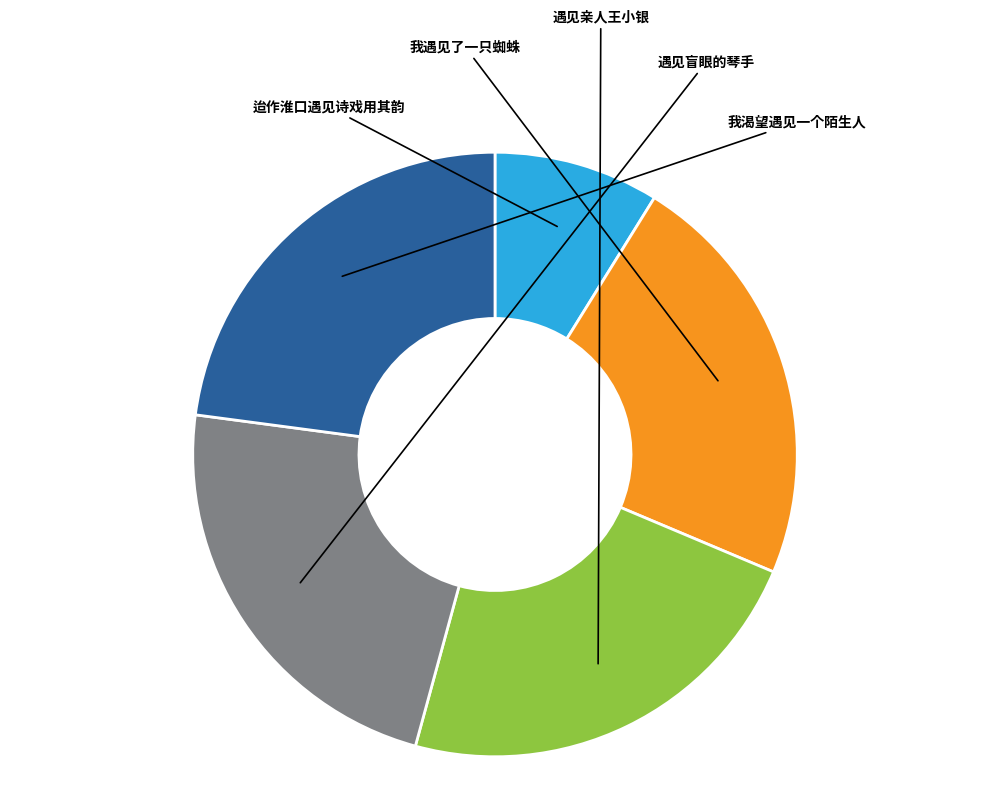

Is it true that 迨作淮口遇见诗戏用其韵 is 9% of the pie?

True